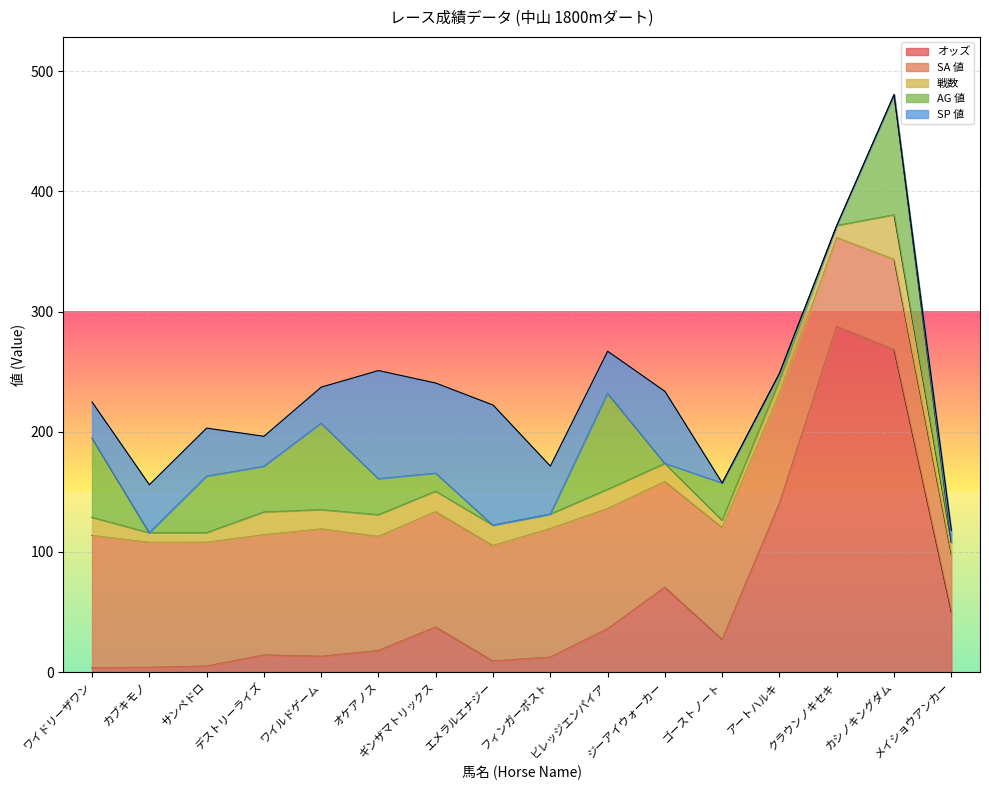

What is the difference between the second highest and second lowest values in the SA 値 series?

33.0